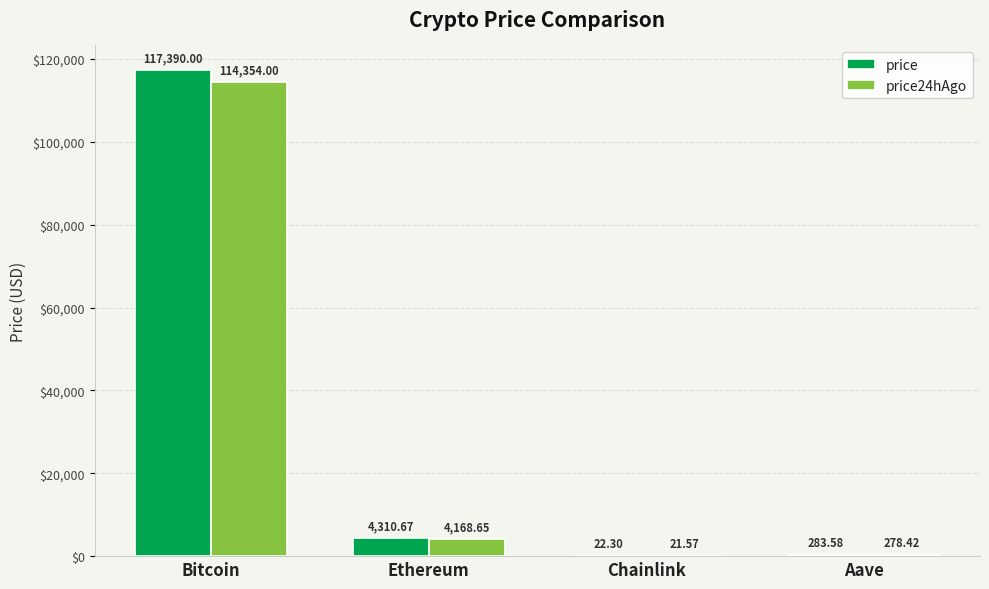

What is the greatest value displayed?

117390.0